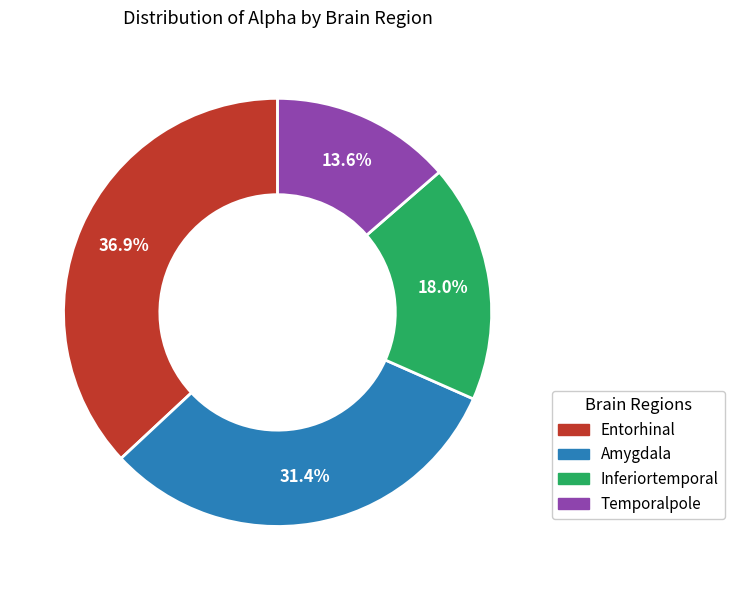

What percentage is NOT represented by Amygdala?

68.6%